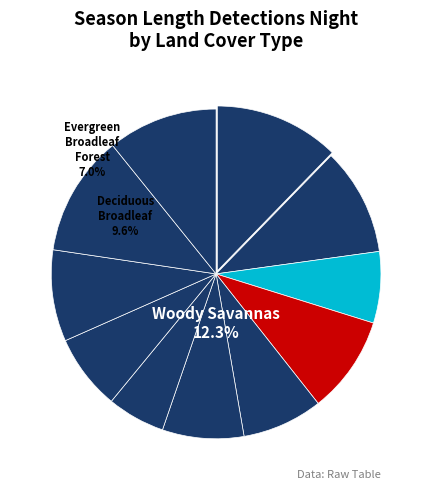

Does Cropland account for over 50% of the chart?

No